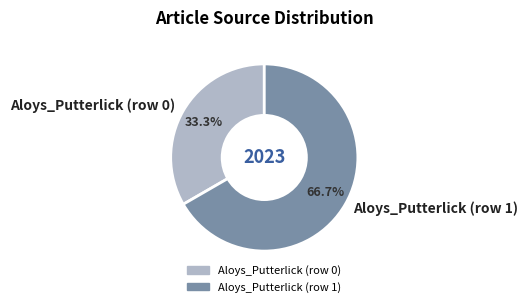

Rank the categories by value from highest to lowest.

Aloys_Putterlick (row 1), Aloys_Putterlick (row 0)